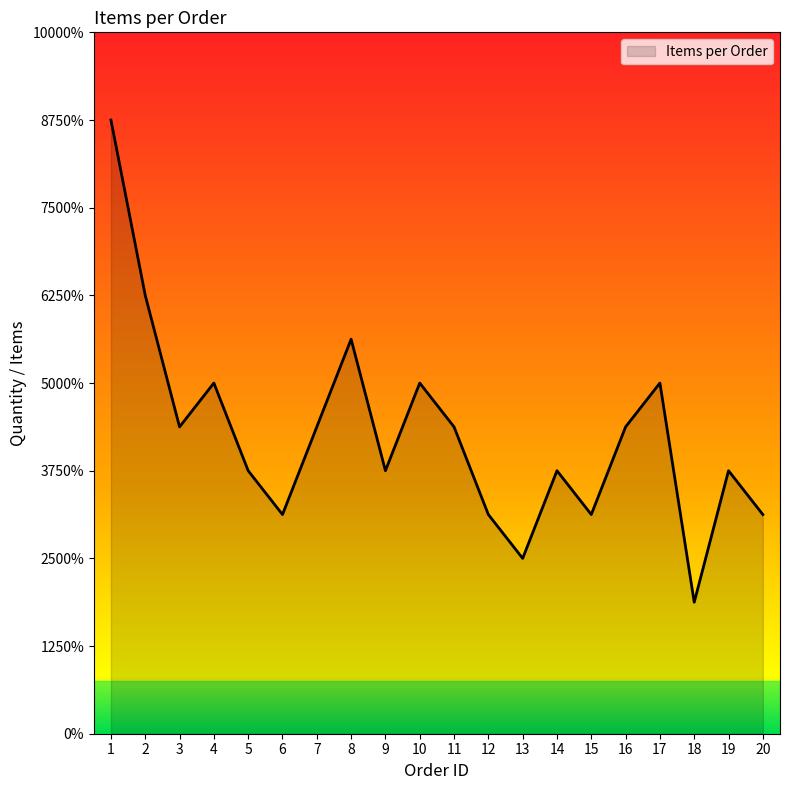

Does the chart display data point markers on the line(s)?

No